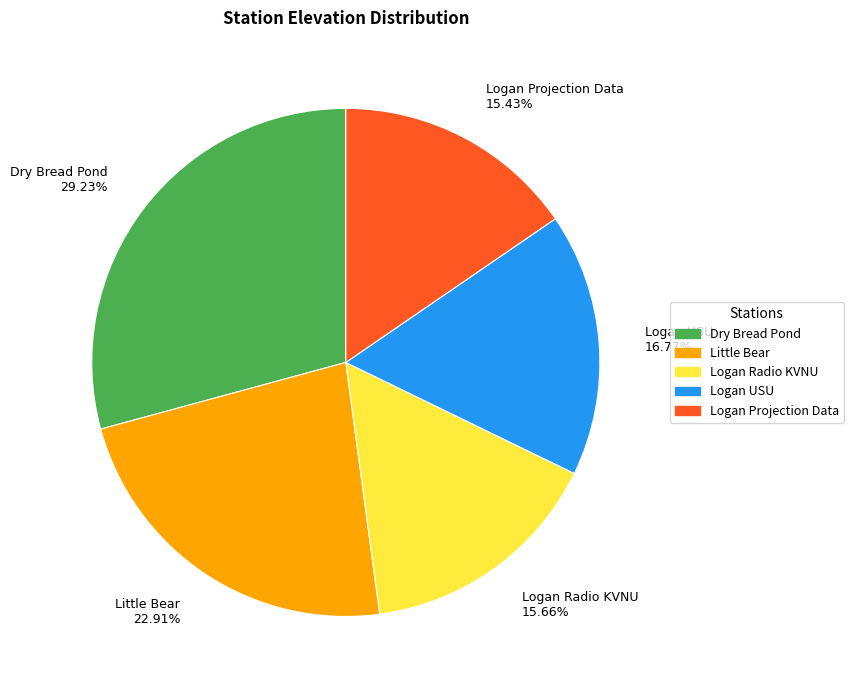

Combined, do Logan Radio KVNU 15.66% and Logan USU 16.77% account for over 50%?

No